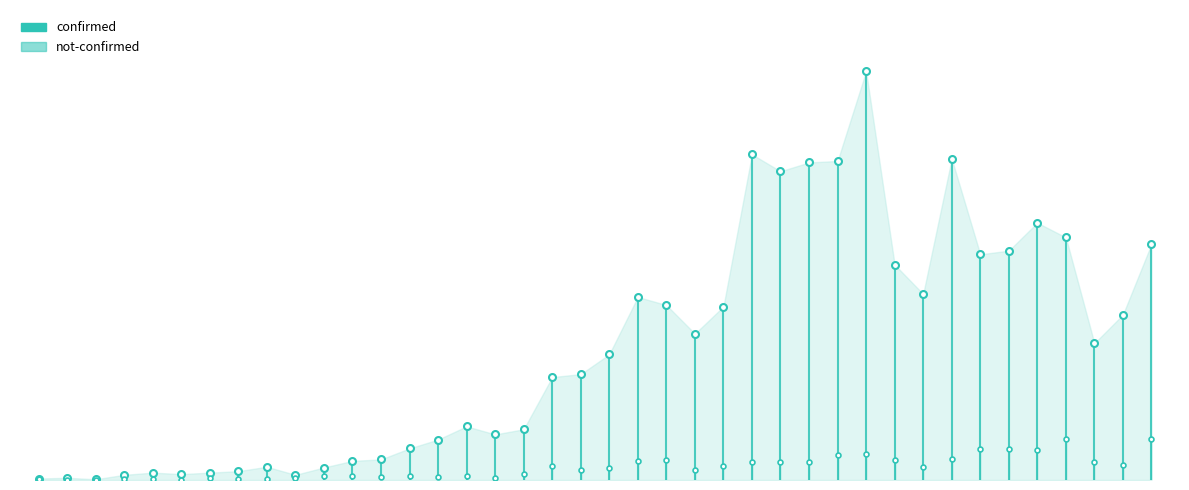

Which series has the widest spread of values?

confirmed